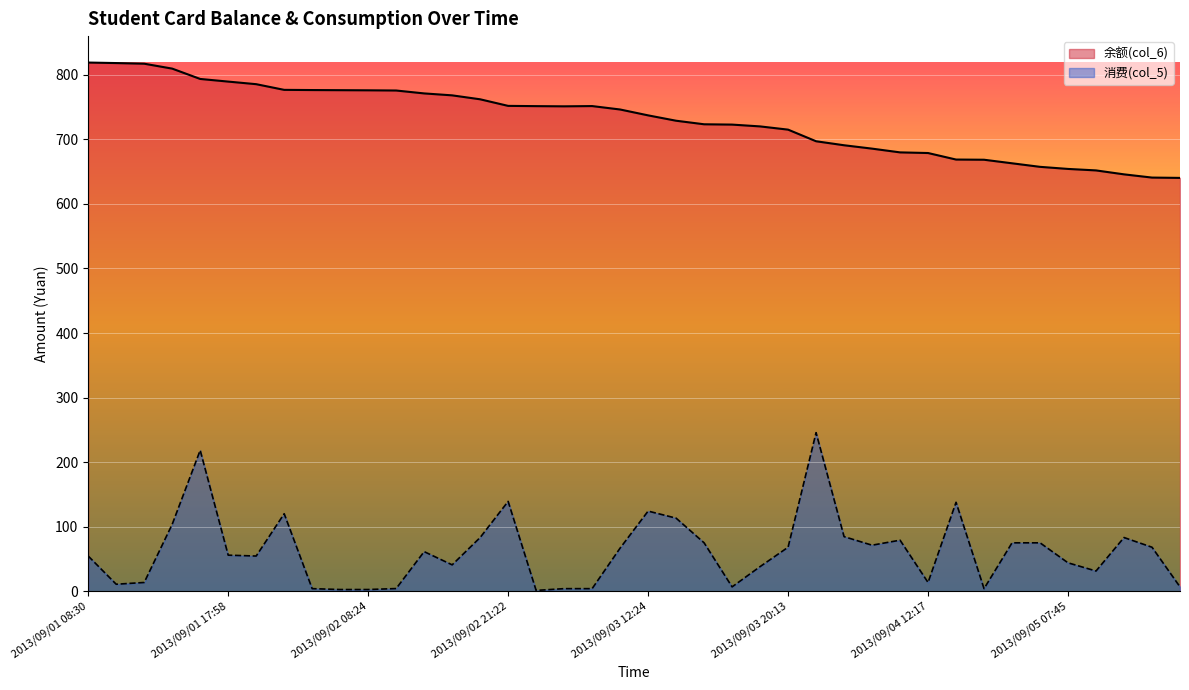

What is the difference between the highest and lowest values at 2013/09/03 18:52?

681.9